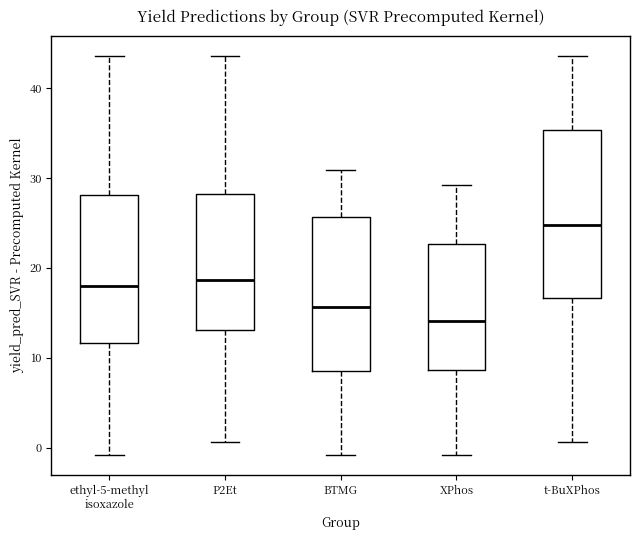

Reading left to right, transcribe this box plot: for each box, give where its median line is, the range the box spans, and where its two whiskers end, as read against the y-axis. The values are not printed on the chart, so give them approximately, as read against the axis.

ethyl-5-methyl isoxazole: median 18, box 12 to 28, whiskers -1 to 44
P2Et: median 19, box 13 to 28, whiskers 1 to 44
BTMG: median 16, box 9 to 26, whiskers -1 to 31
XPhos: median 14, box 9 to 23, whiskers -1 to 29
t-BuXPhos: median 25, box 17 to 35, whiskers 1 to 44